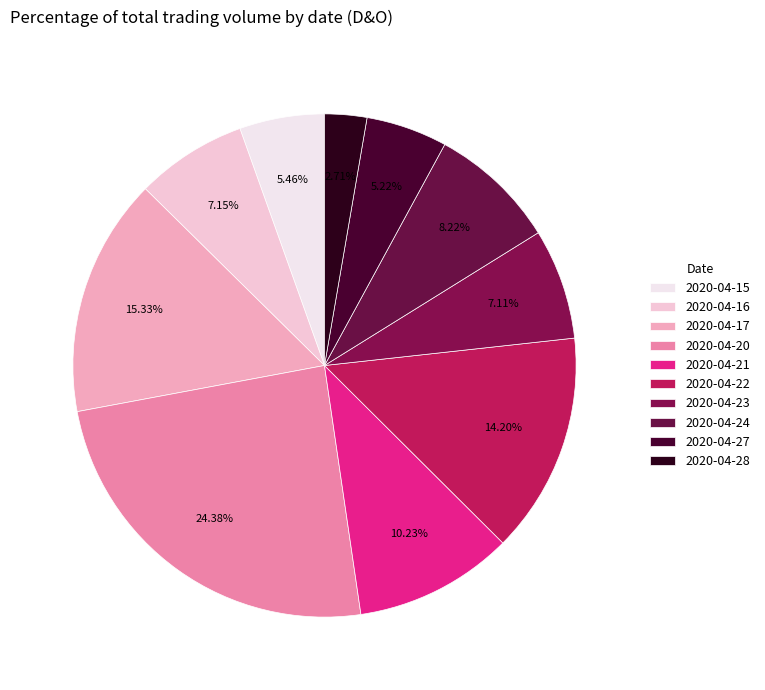

To the nearest percent, what portion does 2020-04-28 represent?

3%